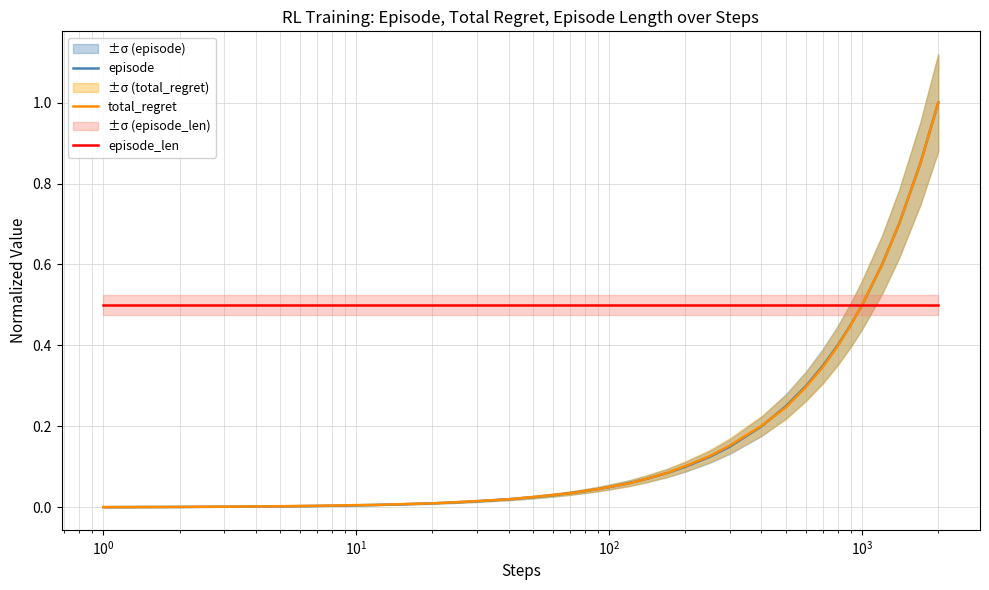

Which series ends up on top after the final intersection of episode and total_regret?

episode